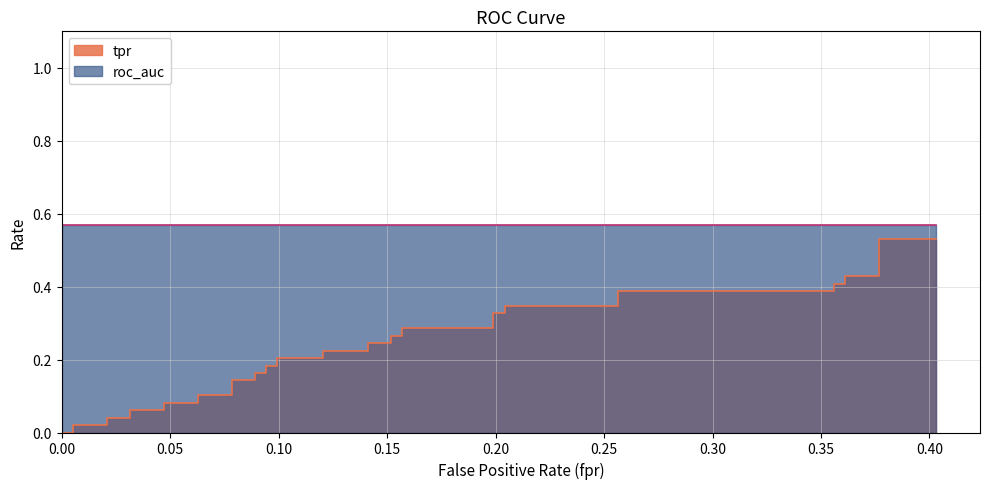

True or false: tpr and roc_auc intersect in this chart.

False